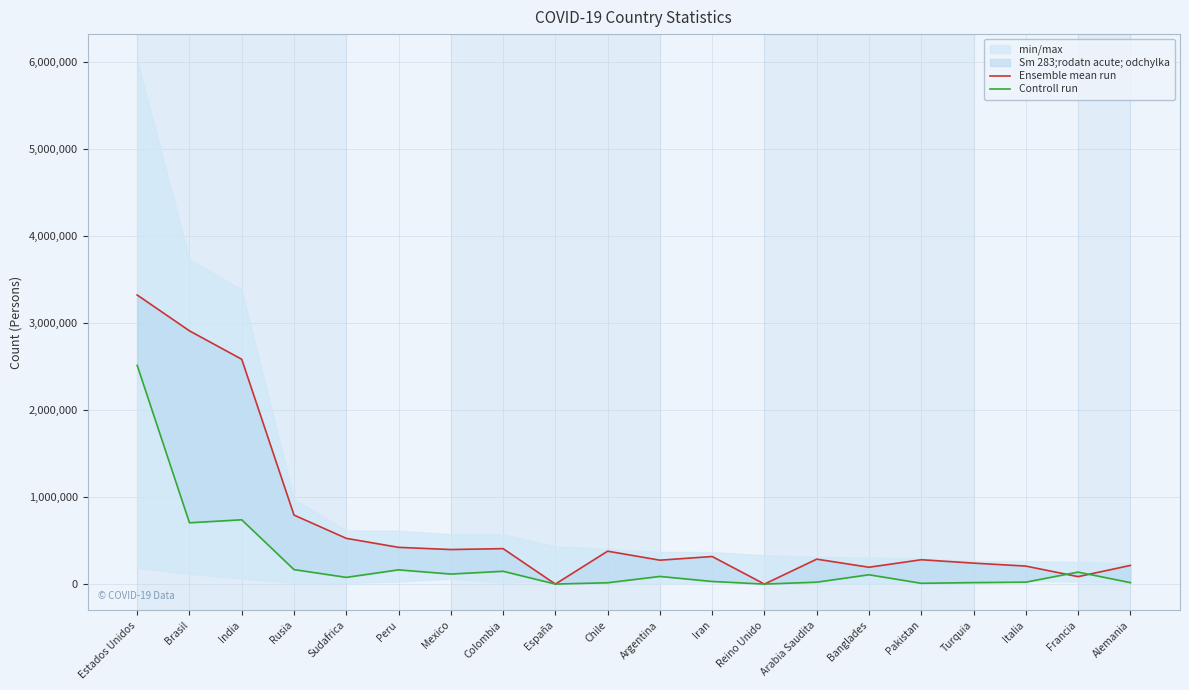

List the series in order of their overall mean, highest first.

Ensemble mean run, Controll run